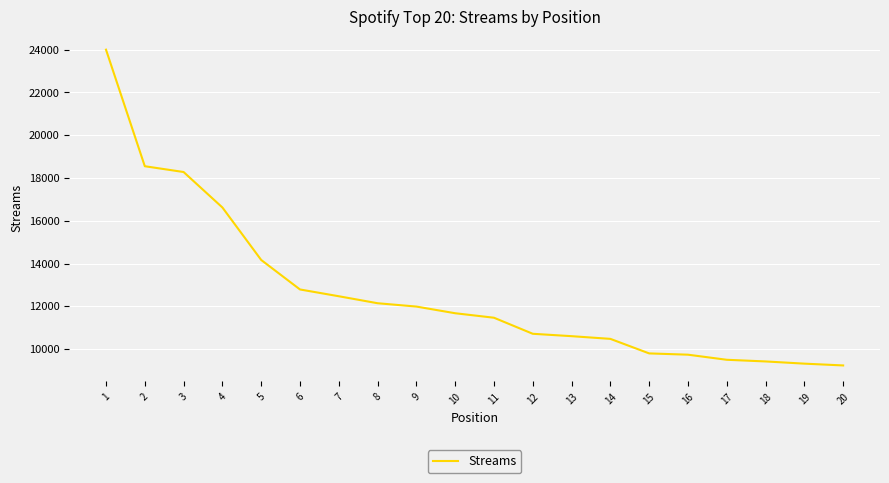

What is the difference between the maximum and minimum values?

14771